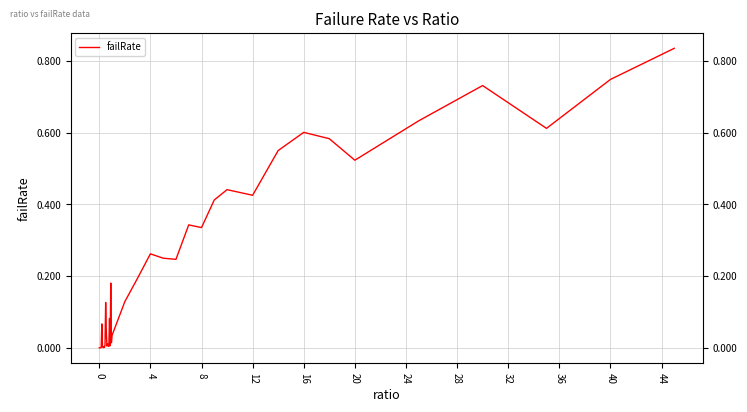

How many points are lower than both their immediate neighbors (excluding endpoints)?

12